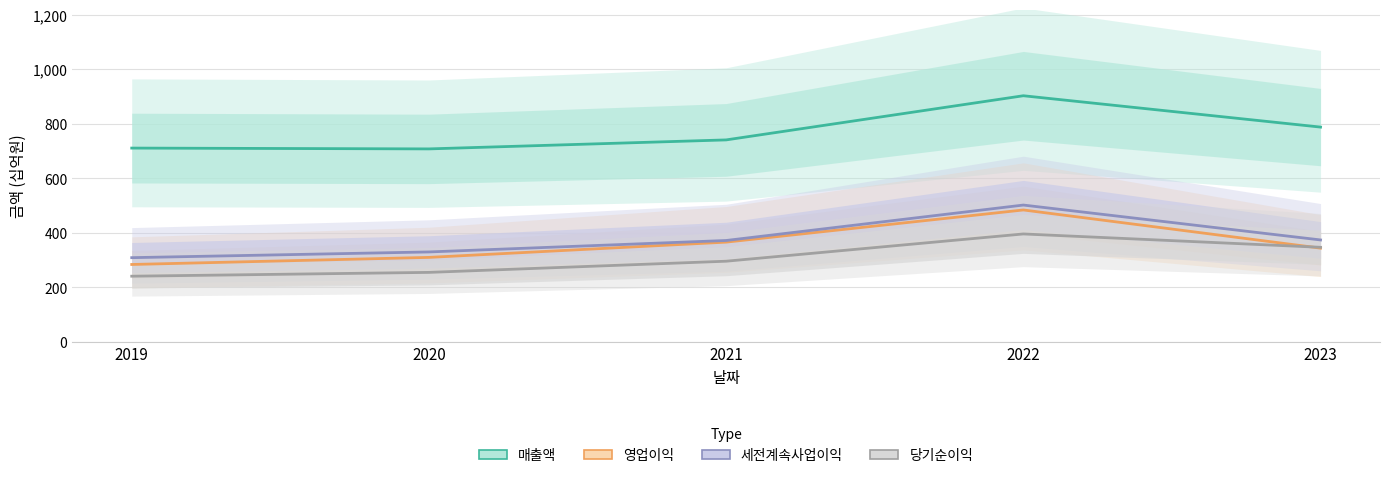

Reading right to left, extract all data points from this chart.

매출액: 2023=788	2022=903	2021=741	2020=708	2019=711
영업이익: 2023=344	2022=484	2021=366	2020=310	2019=284
세전계속사업이익: 2023=374	2022=502	2021=372	2020=330	2019=309
당기순이익: 2023=347	2022=396	2021=296	2020=255	2019=241